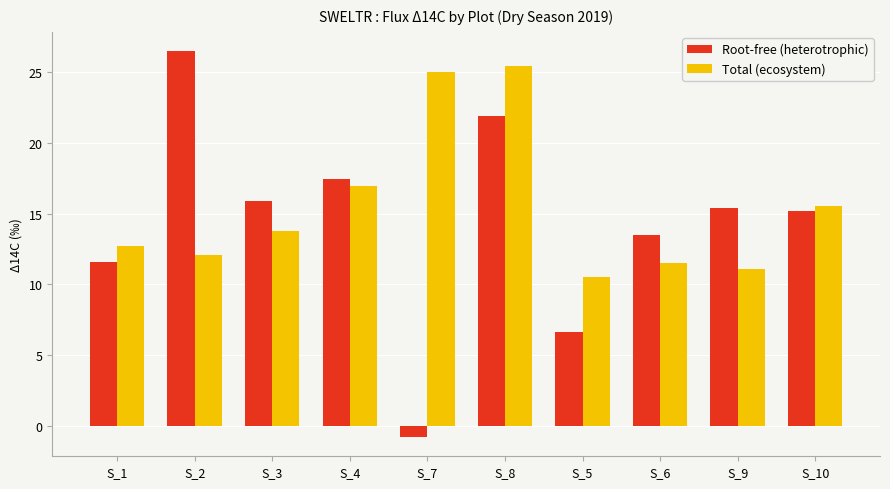

How many values in the Total (ecosystem) series are below 13?

5